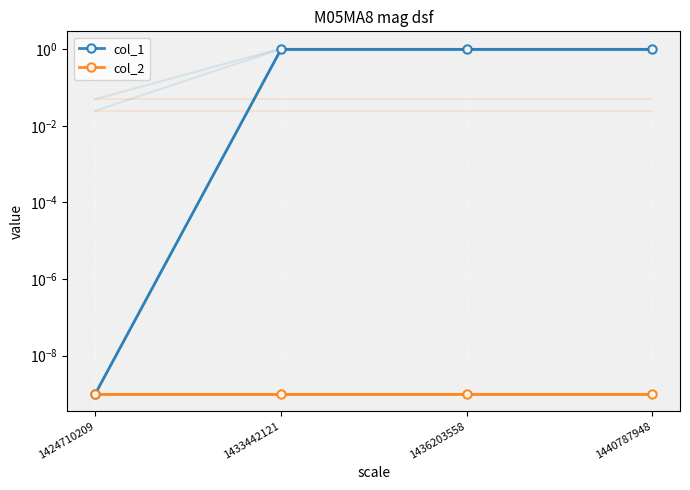

Which series has the largest range (max minus min)?

col_1